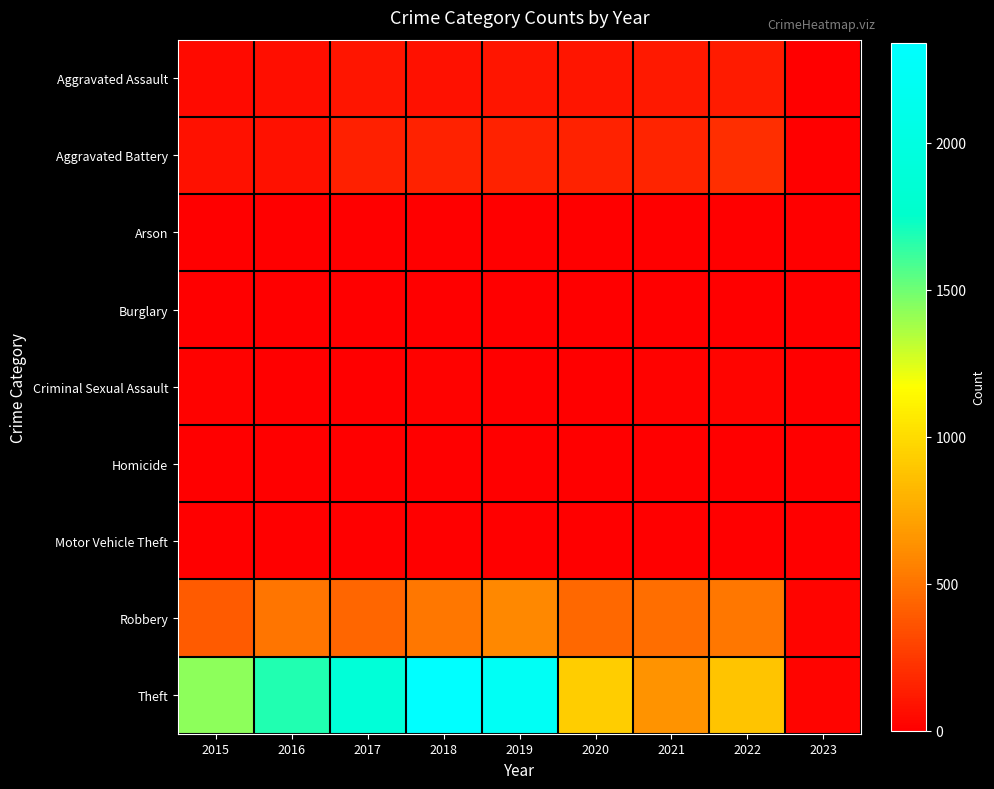

Between 2021 and 2018, which is larger?

2021